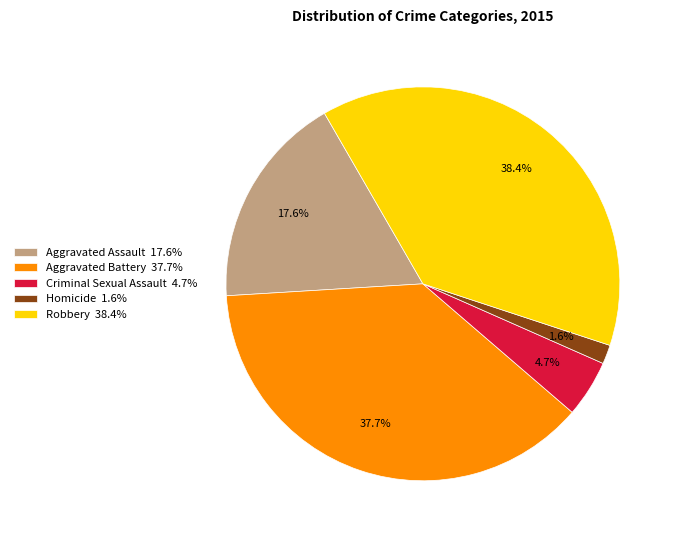

Approximately how many times larger is the value at Robbery compared to Criminal Sexual Assault?

8.2